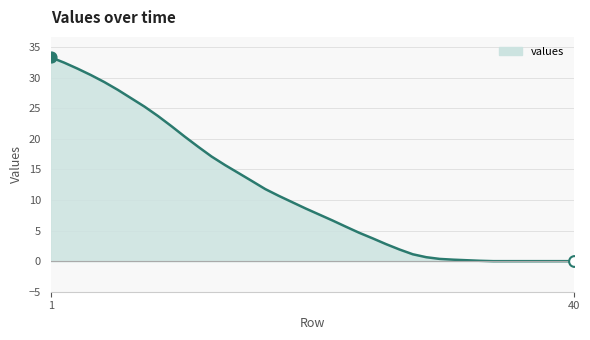

What is the greatest value displayed?

33.3